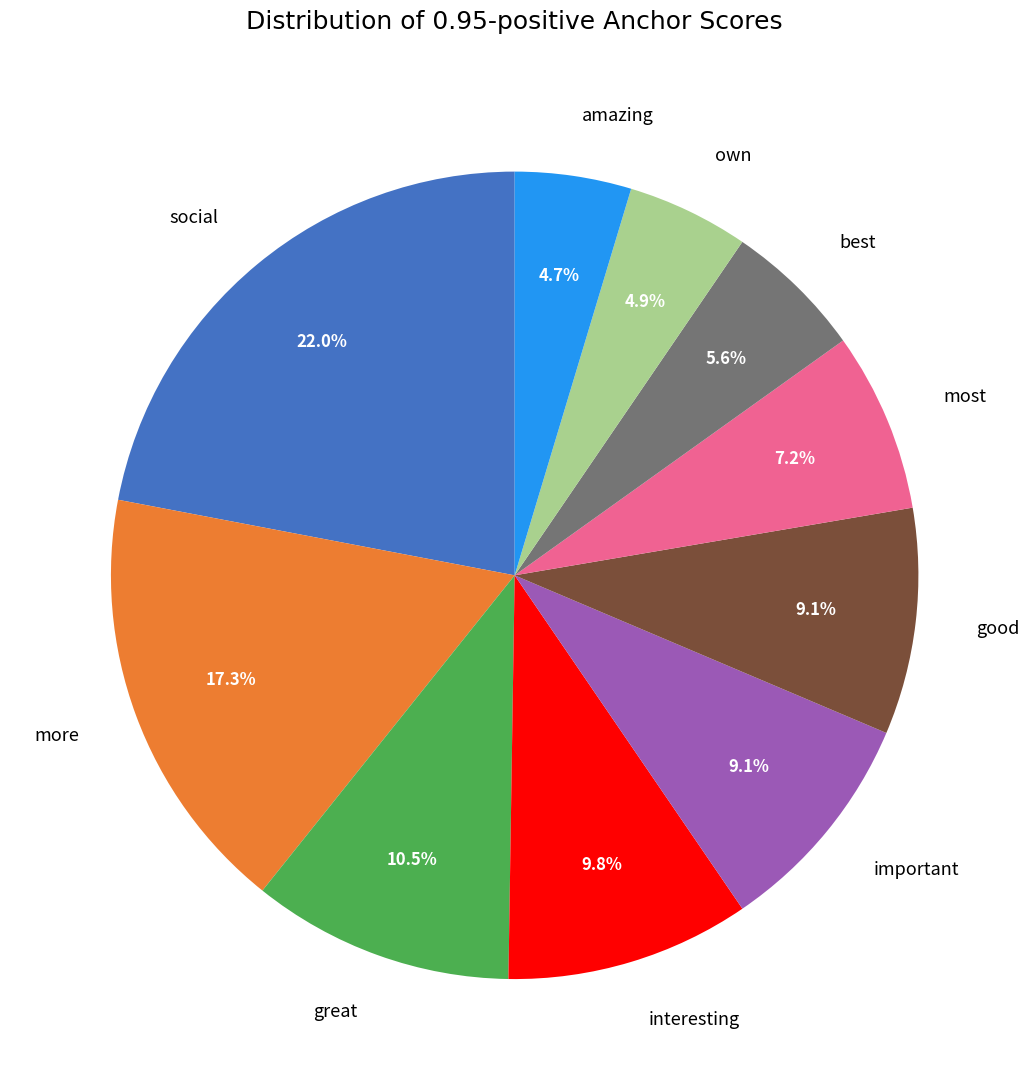

How much of the chart is everything except more?

82.7%